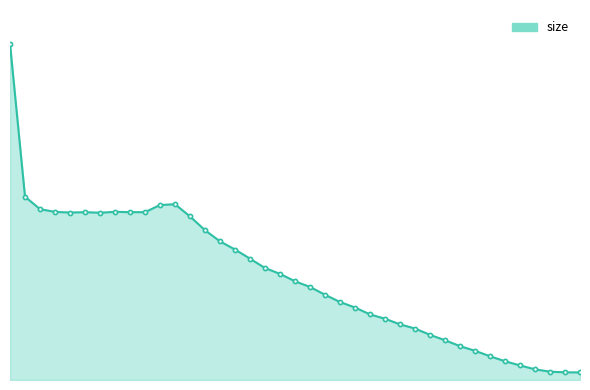

List the labels in order of value, smallest first.

38, 37, 36, 35, 34, 33, 32, 31, 30, 29, 28, 27, 26, 25, 24, 23, 22, 21, 20, 19, 18, 17, 16, 15, 14, 13, 12, 6, 4, 5, 9, 8, 3, 7, 2, 10, 11, 1, 0